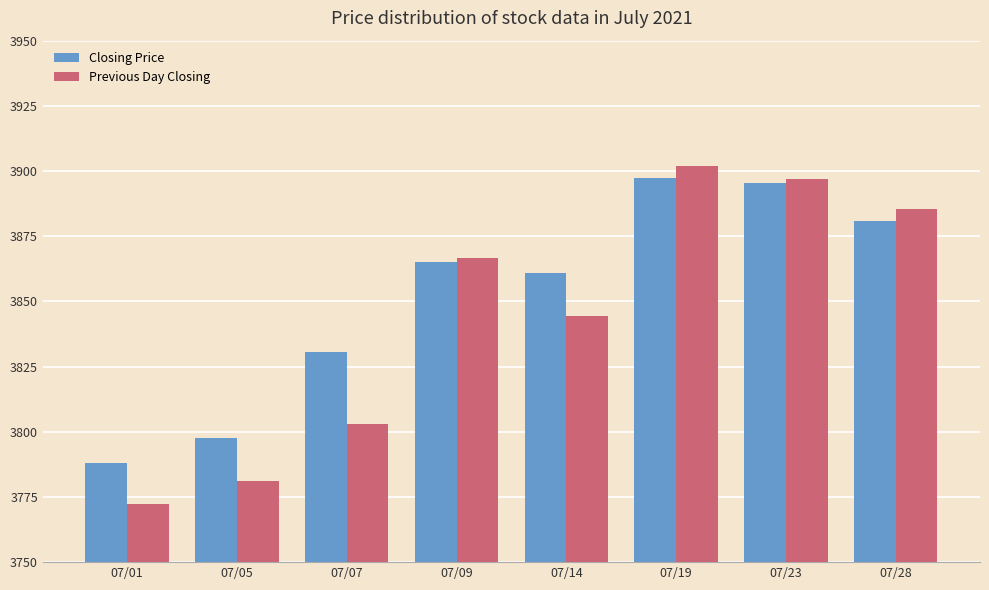

Which series has the largest total across all categories?

Closing Price